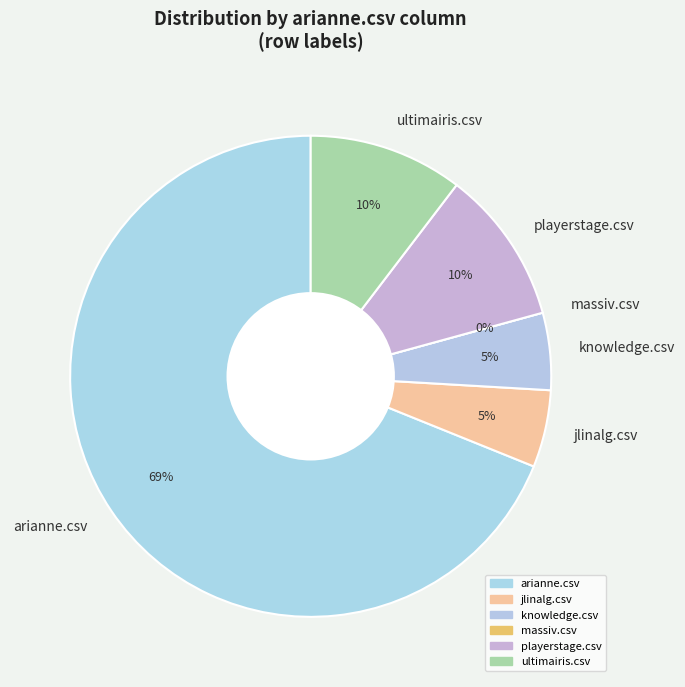

Which slice is the largest?

arianne.csv